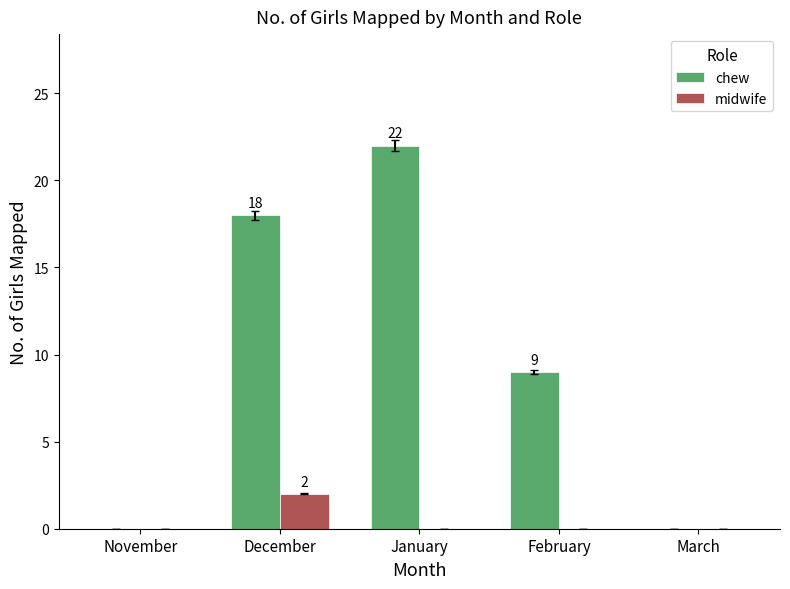

Are the bars grouped side by side (vs. stacked)?

Yes